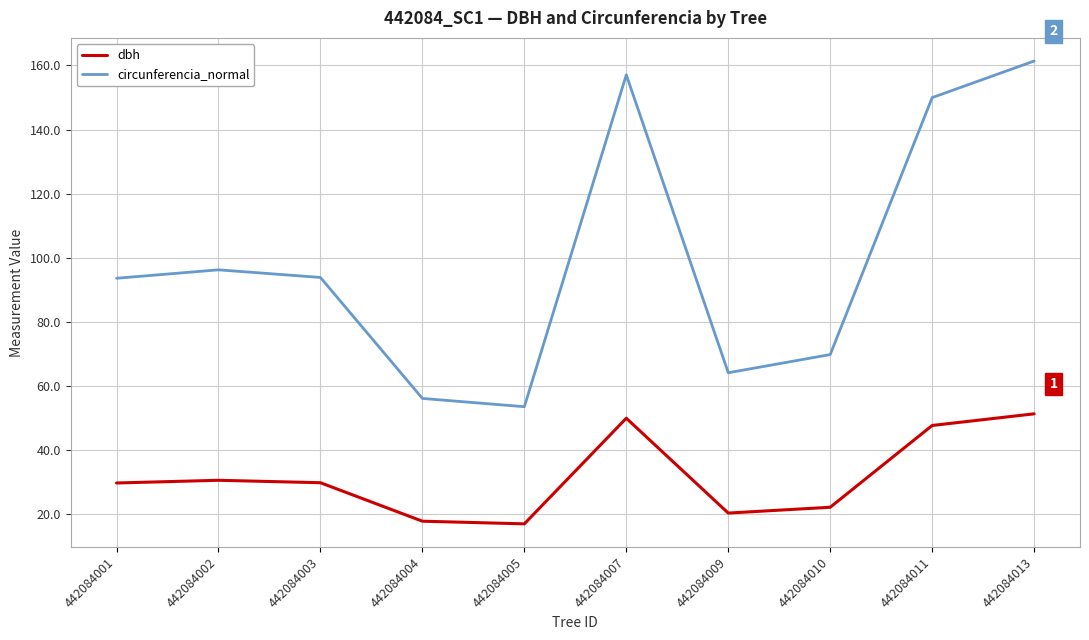

Which series has the widest spread of values?

circunferencia_normal